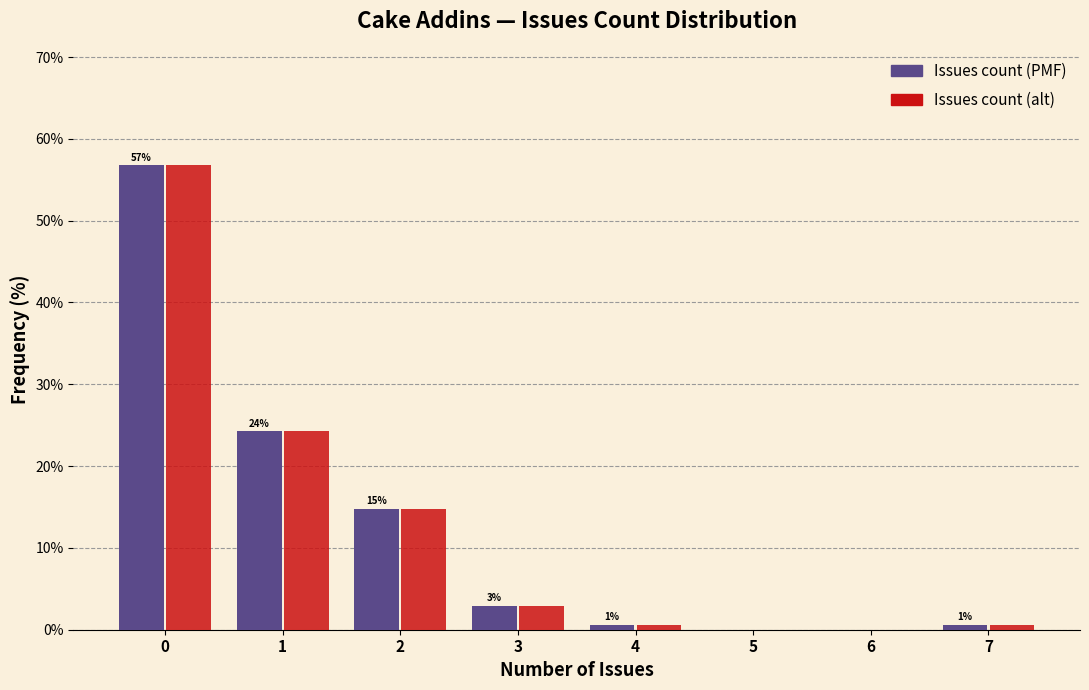

Reading left to right, list all the values displayed in this chart.

Issues count (PMF): 0=56.8	1=24.3	2=14.8	3=3.0	4=0.6	5=0.0	6=0.0	7=0.6
Issues count (alt): 0=56.8	1=24.3	2=14.8	3=3.0	4=0.6	5=0.0	6=0.0	7=0.6